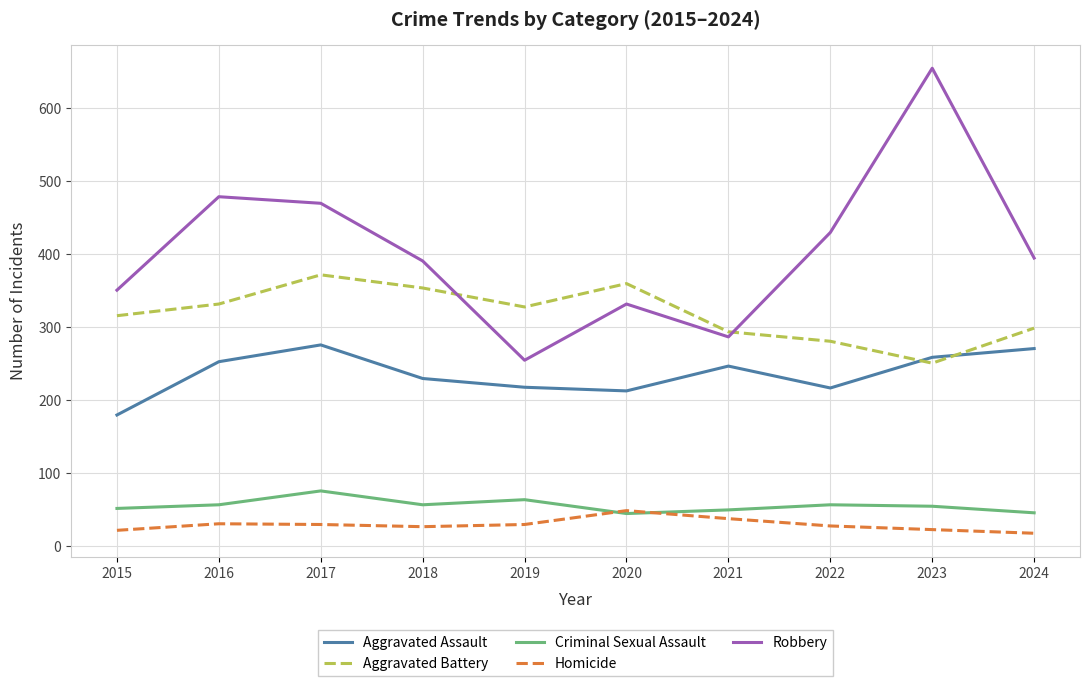

What is the difference between the highest and lowest values at 2018?

364